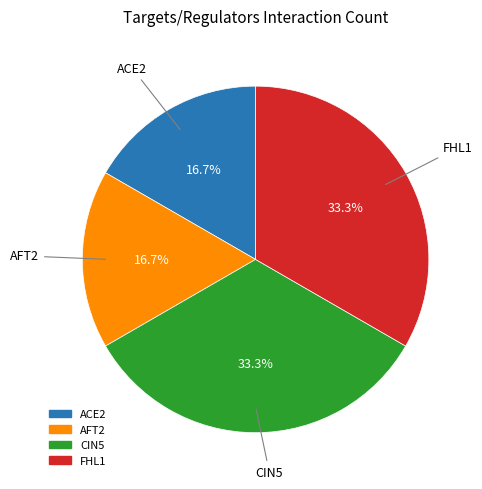

What portion of the pie excludes FHL1?

66.7%